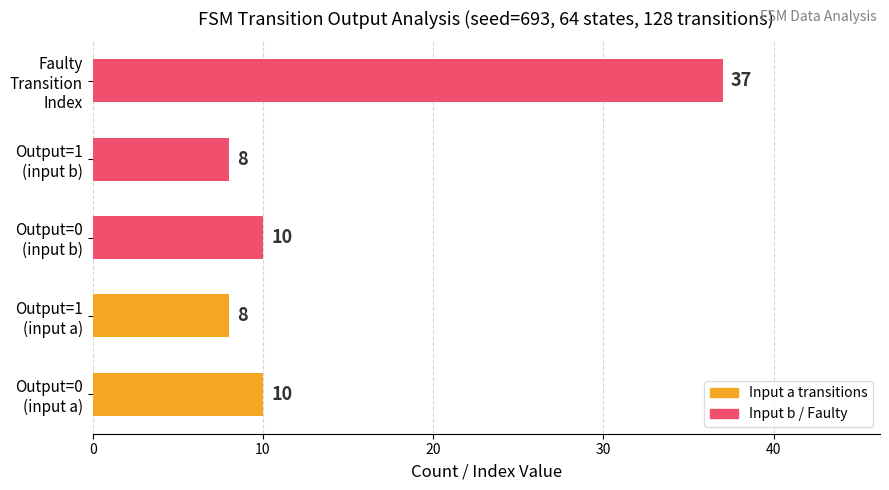

What is the sum of all values?

73